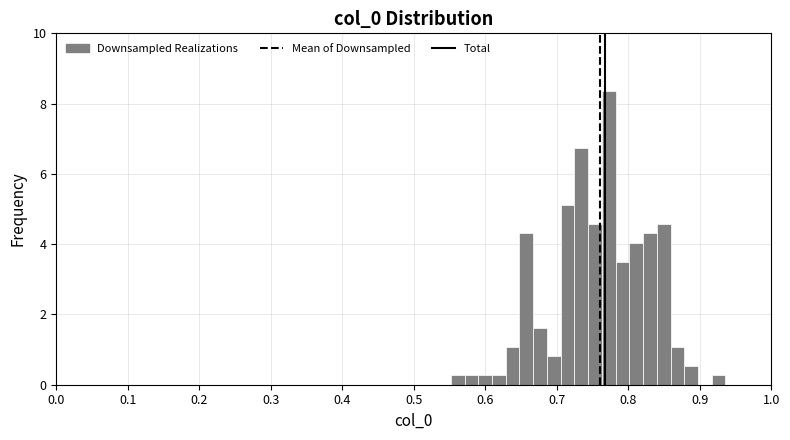

Around what value on the x-axis is the tallest bar? Give the approximate position of its centre, as read against the axis.

0.77